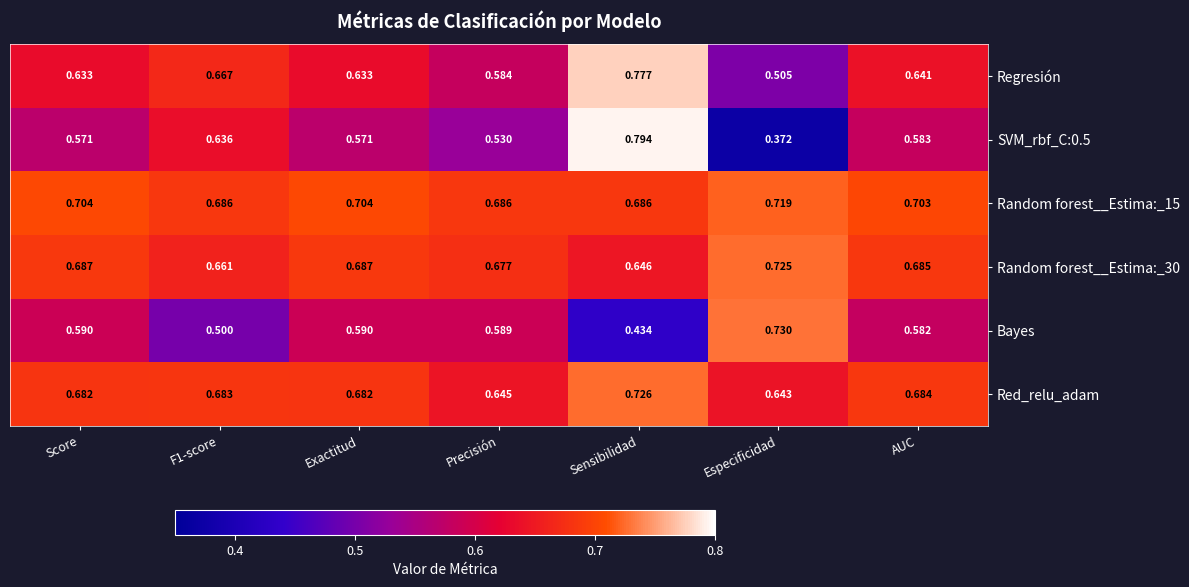

Which series changed the most between F1-score and Exactitud?

Bayes